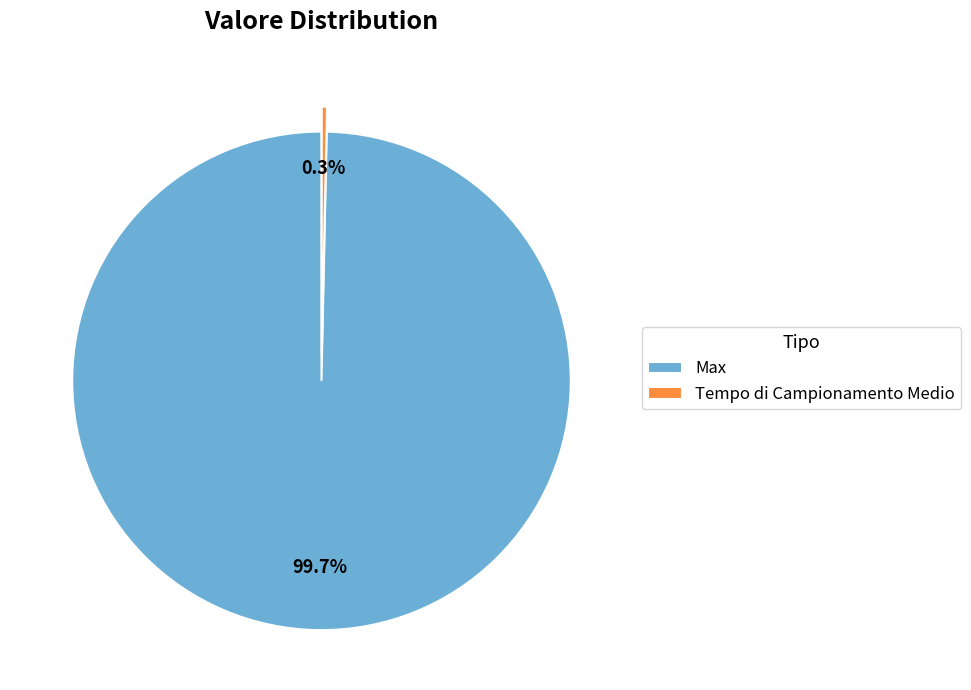

What percentage is NOT represented by Tempo di Campionamento Medio?

99.7%